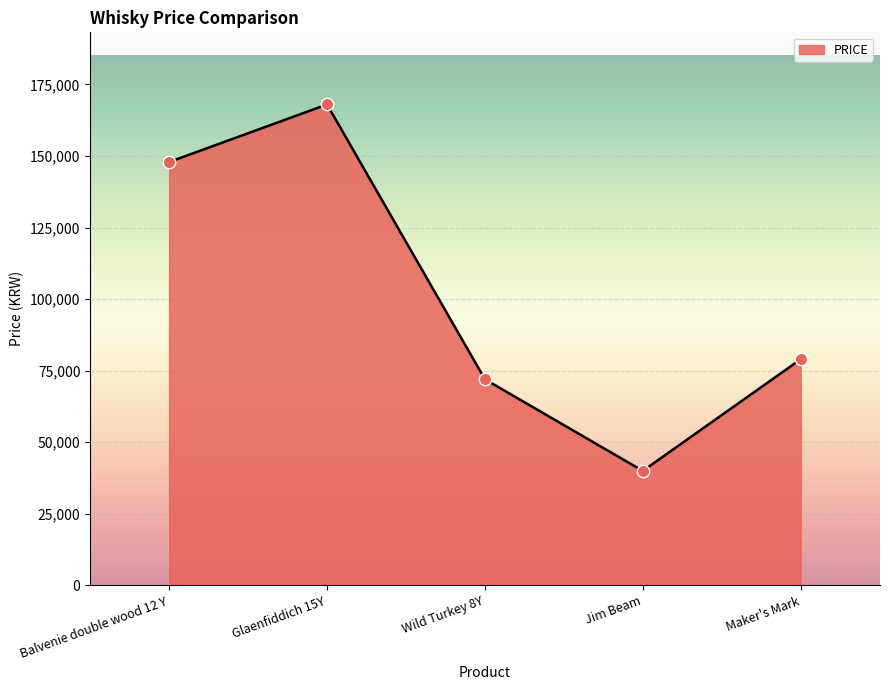

What is the change in value from Balvenie double wood 12 Y to Jim Beam?

-107900